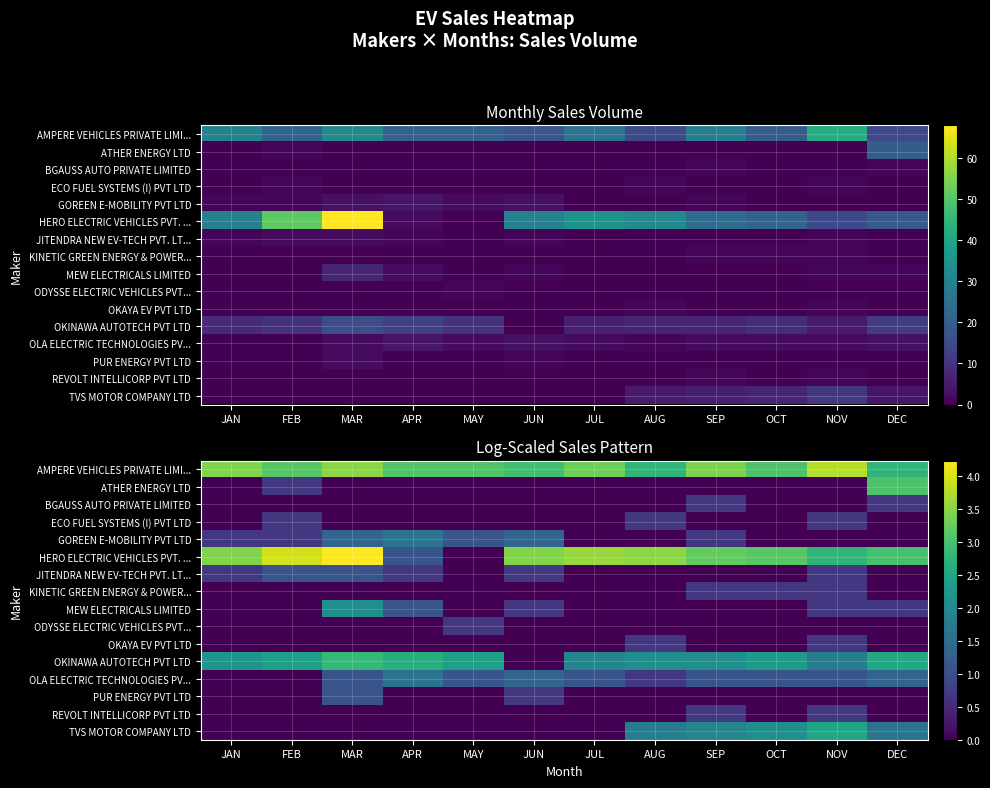

What is the difference between the maximum and second lowest values in the GOREEN E-MOBILITY PVT LTD series?

1.6